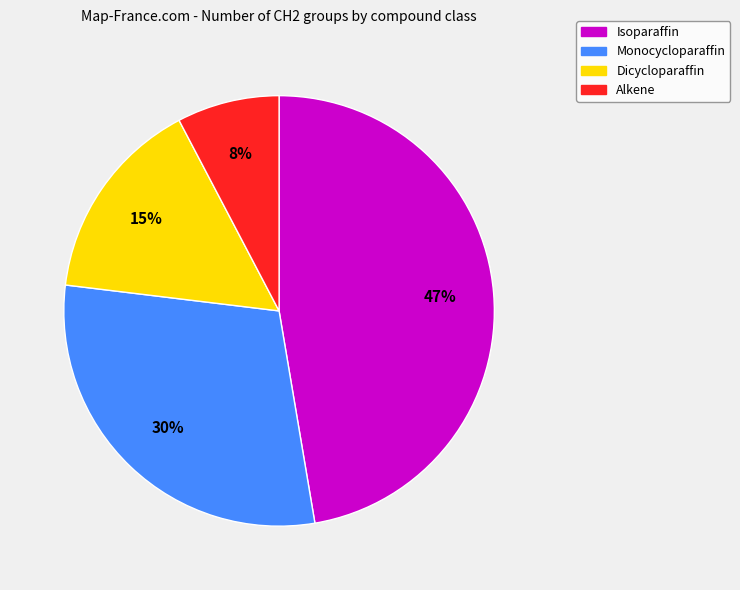

Is the sum of Monocycloparaffin and Isoparaffin greater than half?

Yes